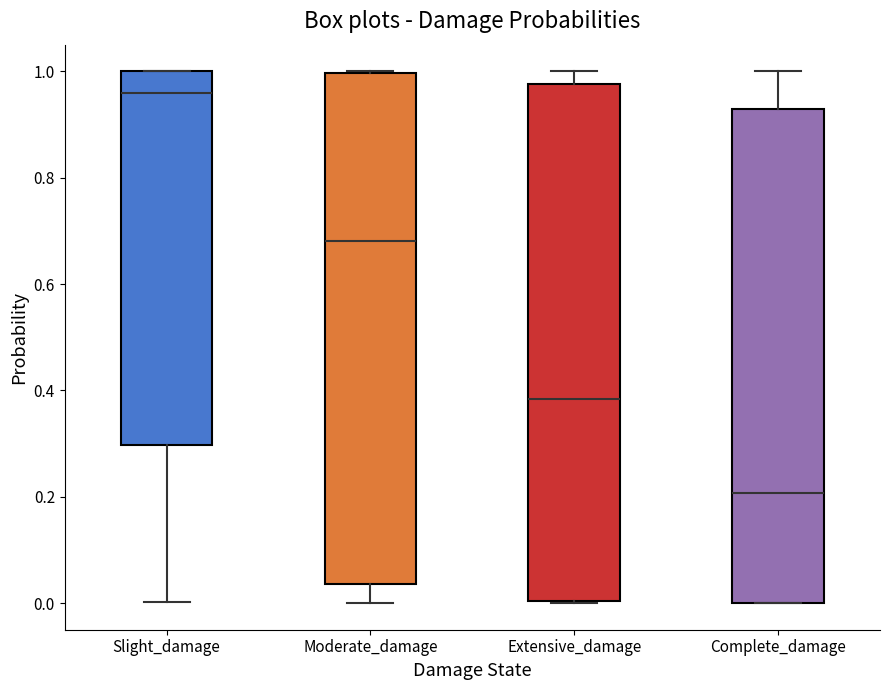

Reading left to right, transcribe this box plot: for each box, give where its median line is, the range the box spans, and where its two whiskers end, as read against the y-axis. The values are not printed on the chart, so give them approximately, as read against the axis.

Slight_damage: median 0.96, box 0.30 to 1.00, whiskers 0.00 to 1.00
Moderate_damage: median 0.68, box 0.04 to 1.00, whiskers 0.00 to 1.00
Extensive_damage: median 0.38, box 0.00 to 0.98, whiskers 0.00 to 1.00
Complete_damage: median 0.20, box 0.00 to 0.92, whiskers 0.00 to 1.00